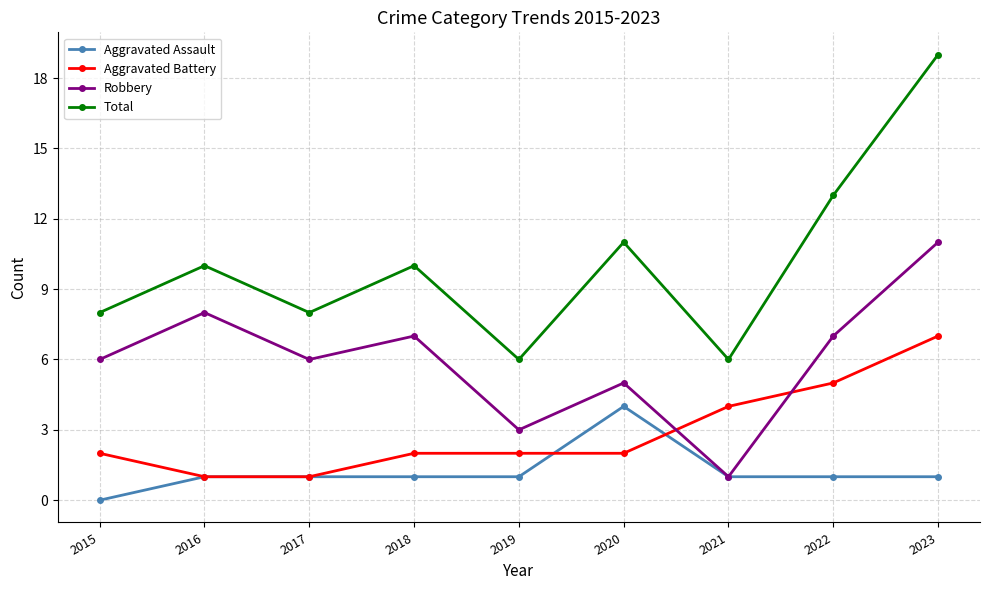

What is the highest value of the Aggravated Assault series?

4